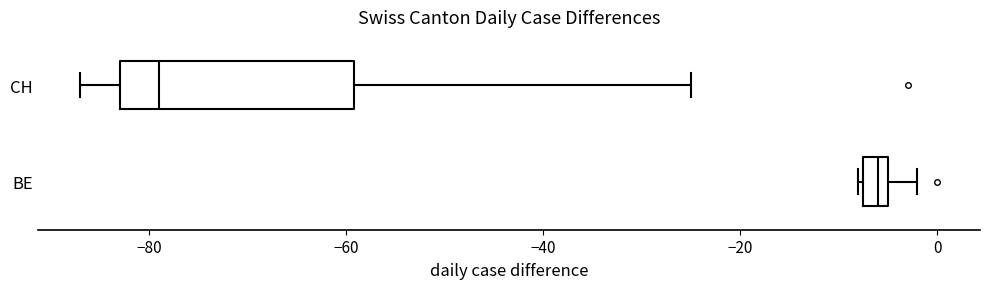

Where does the right whisker of the box for BE end on the x-axis? The values are not printed on the chart, so give them approximately, as read against the axis.

-2